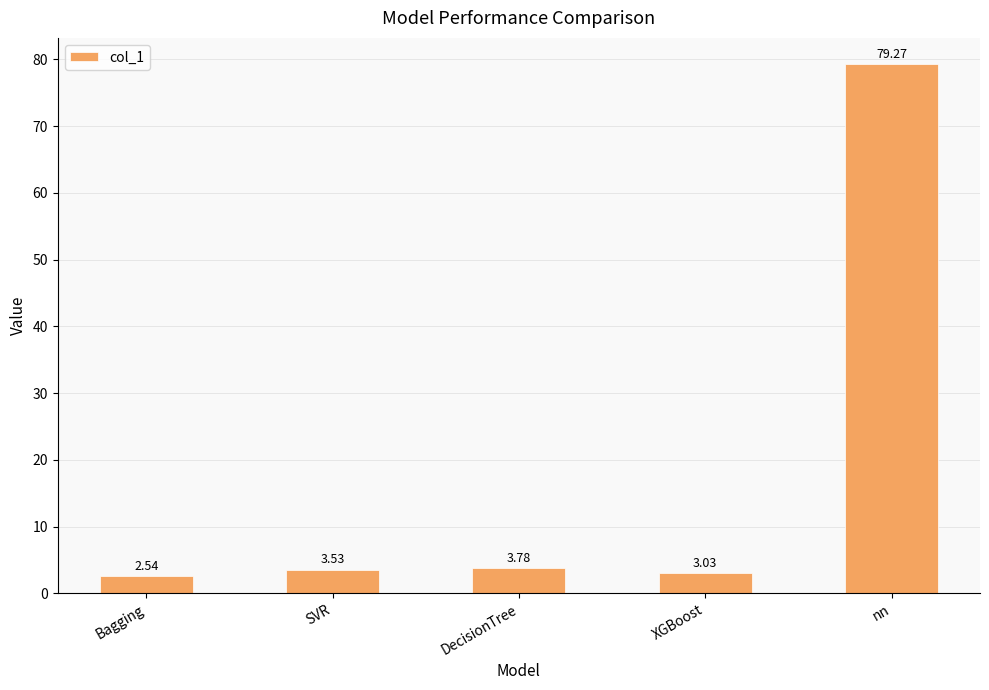

List the labels in order of value, smallest first.

Bagging, XGBoost, SVR, DecisionTree, nn